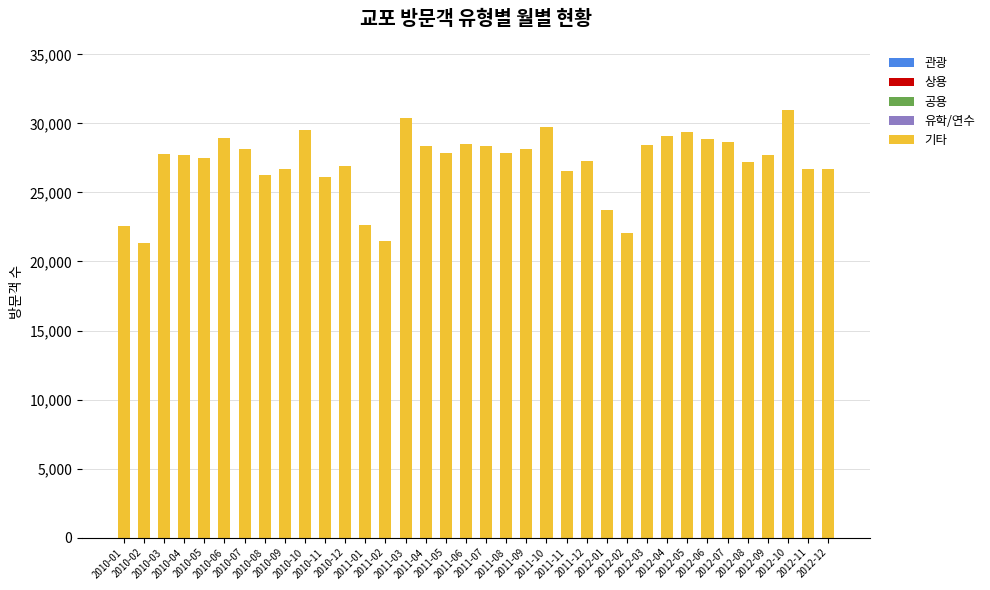

Does the chart contain any negative values?

No